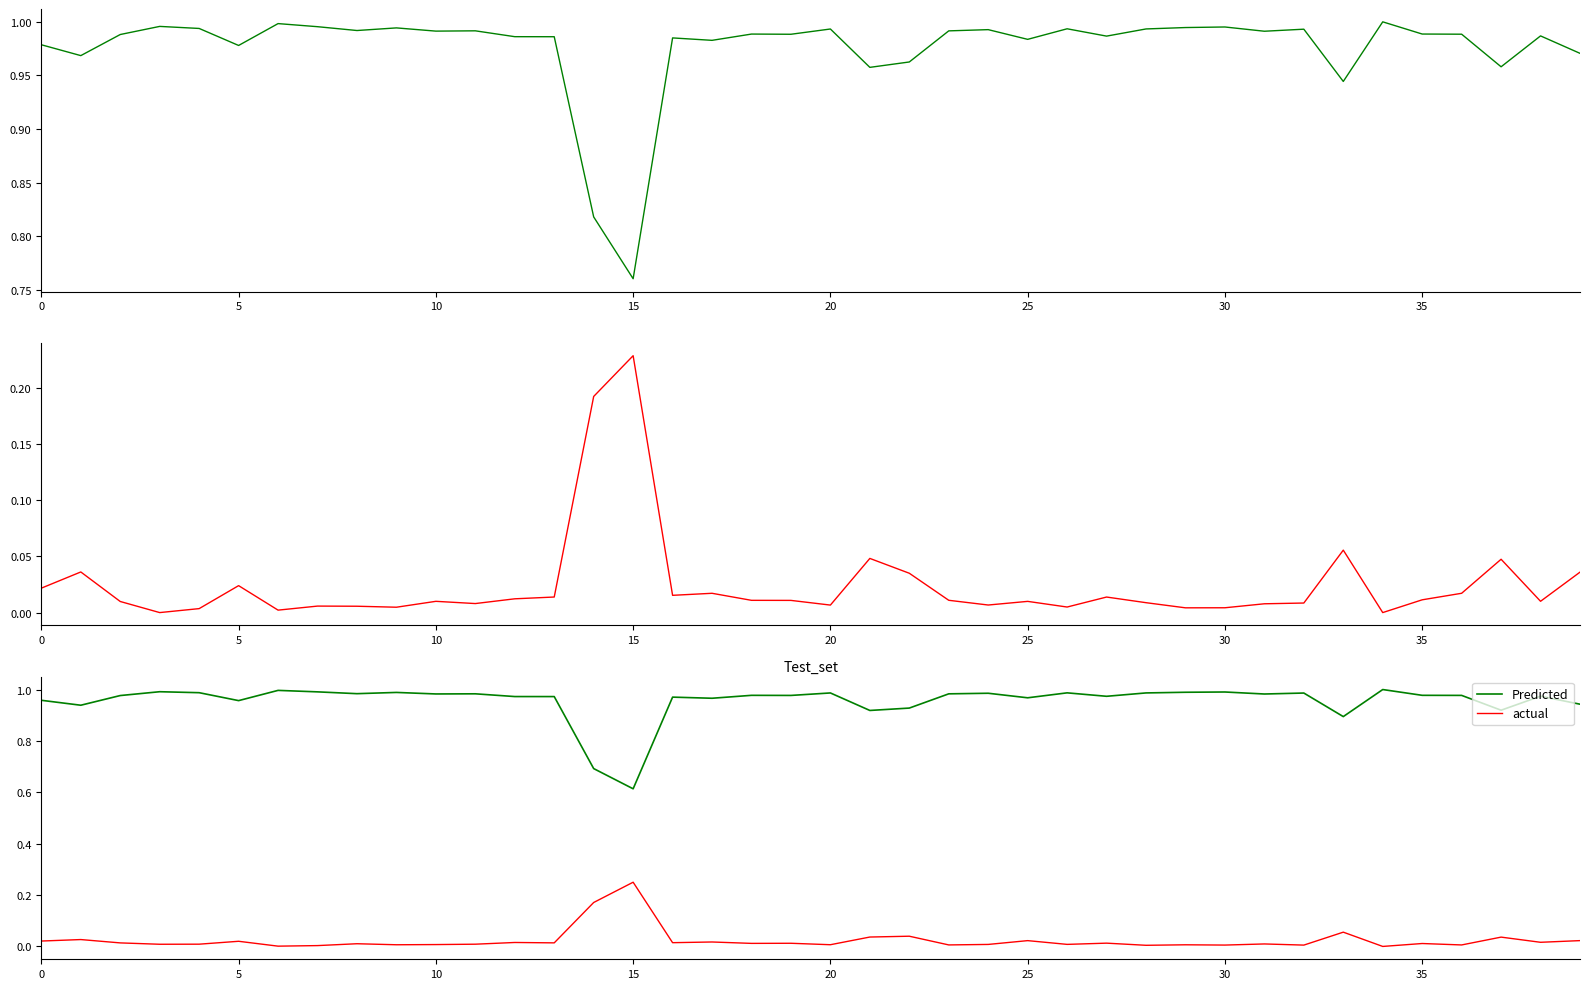

What is the greatest value displayed?

1.0